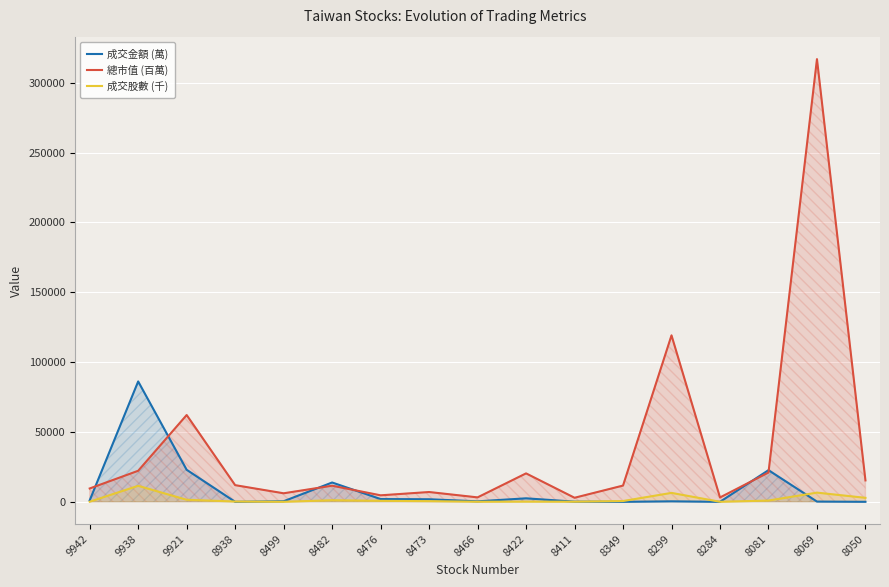

Reading left to right, extract all data points from this chart.

成交金額 (萬): 9942=1058.8	9938=86179.0	9921=22937.8	8938=1.7	8499=419.7	8482=13837.7	8476=1996.7	8473=1844.1	8466=360.6	8422=2512.5	8411=132.3	8349=3.7	8299=361.8	8284=0.3	8081=22668.8	8069=187.9	8050=21.9
總市值 (百萬): 9942=9564.0	9938=22228.0	9921=62142.0	8938=11938.0	8499=6119.0	8482=11550.0	8476=4663.0	8473=7026.0	8466=3189.0	8422=20366.0	8411=2916.0	8349=11642.0	8299=119169.0	8284=3123.0	8081=20983.0	8069=316887.0	8050=15340.0
成交股數 (千): 9942=91.9	9938=11452.7	9921=1477.5	8938=216.0	8499=32.8	8482=1131.8	8476=723.8	8473=482.7	8466=84.1	8422=137.8	8411=98.6	8349=578.0	8299=6397.0	8284=41.0	8081=913.3	8069=6586.0	8050=2858.0